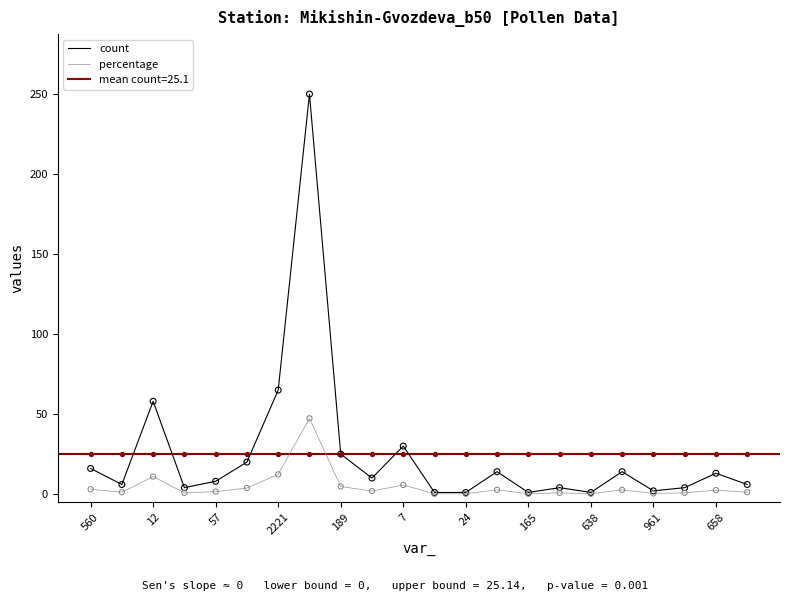

What is the maximum value for count?

250.0